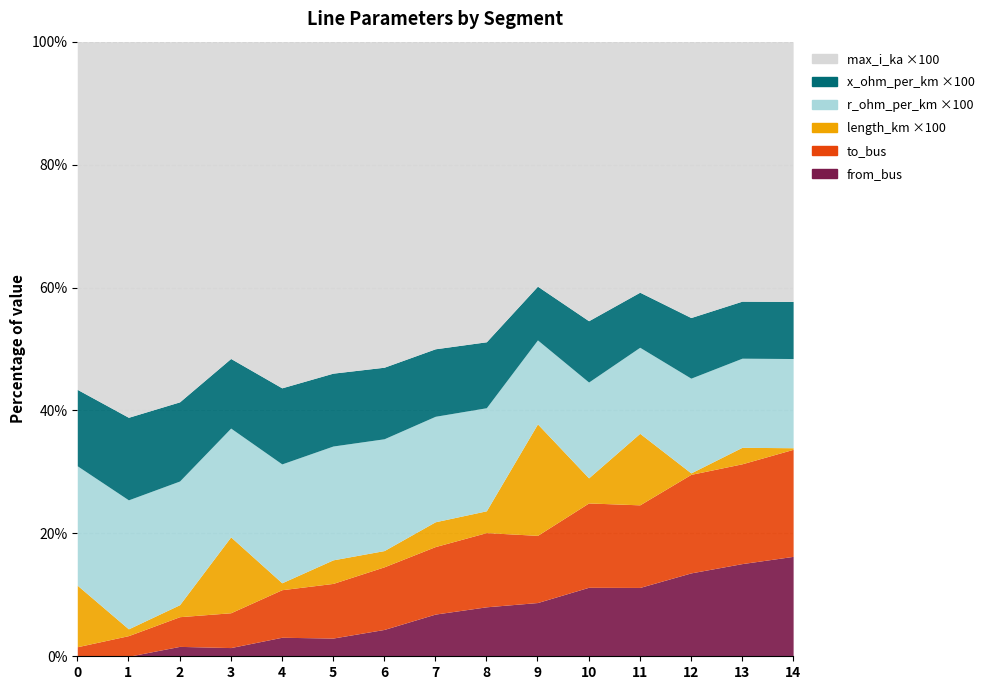

How many series are shown in this chart?

6